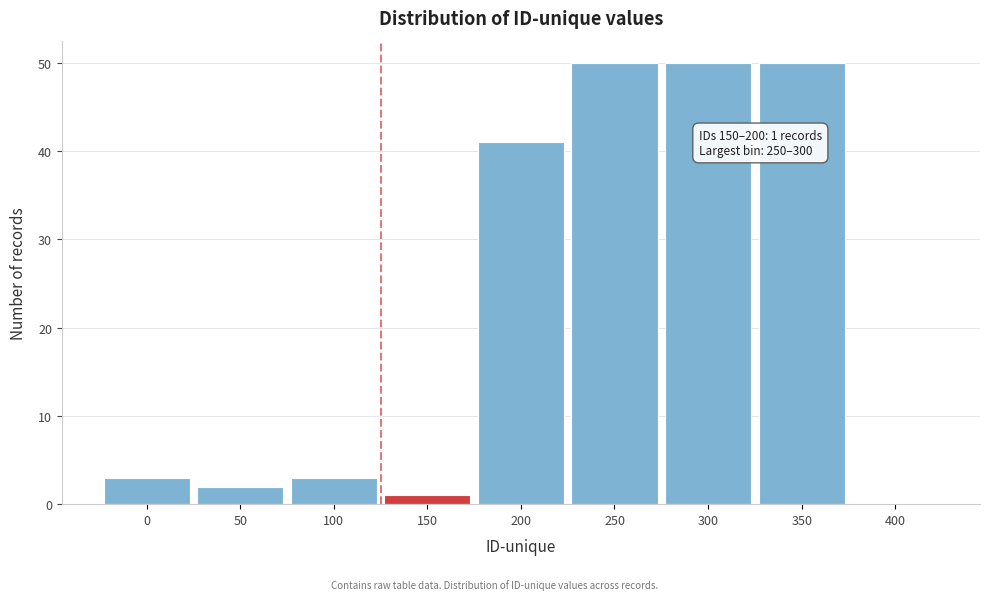

Reading left to right, transcribe all the data shown in this chart.

0=3	50=2	100=3	150=1	200=41	250=50	300=50	350=50	400=0